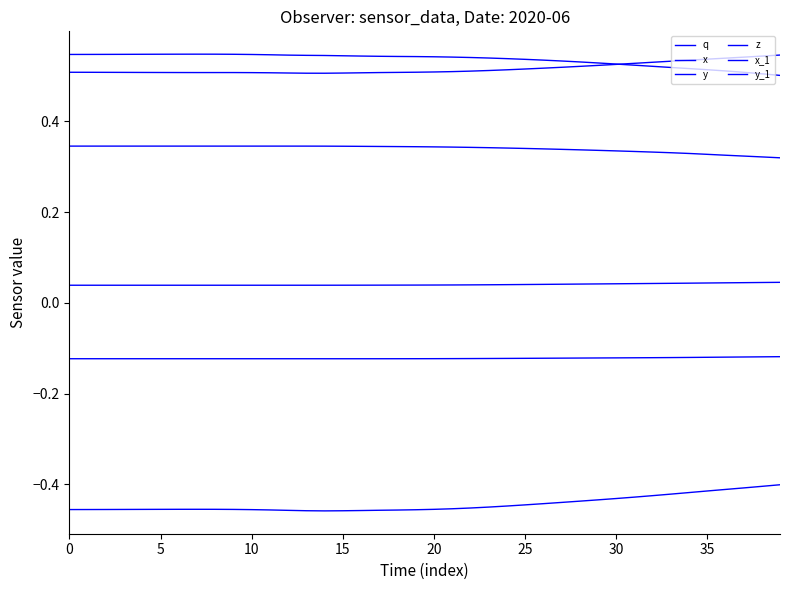

What is the minimum value shown in the chart?

-0.5